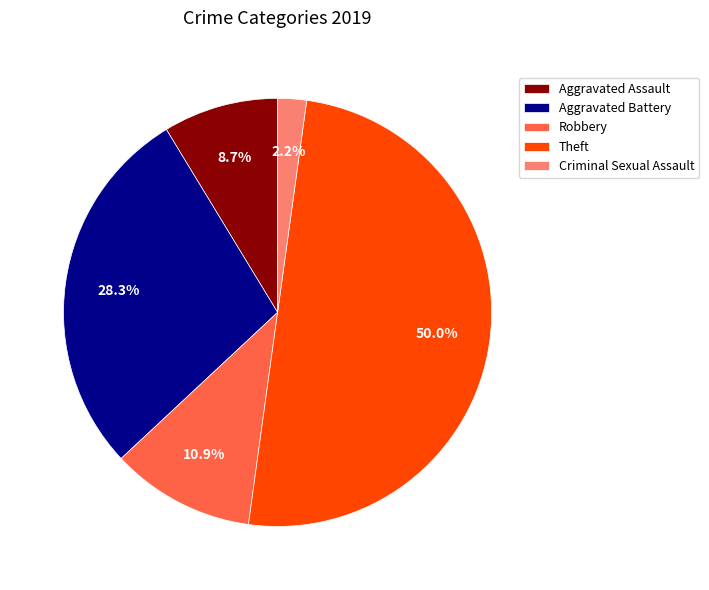

Is the sum of Criminal Sexual Assault and Aggravated Assault greater than half?

No